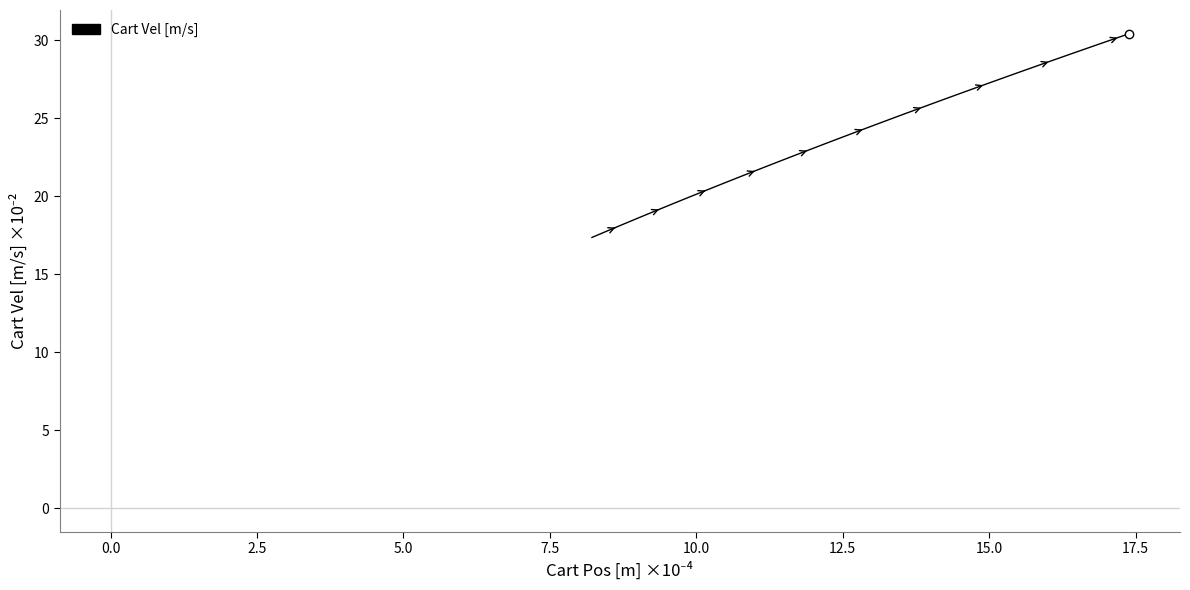

What is the smallest value displayed?

17.4